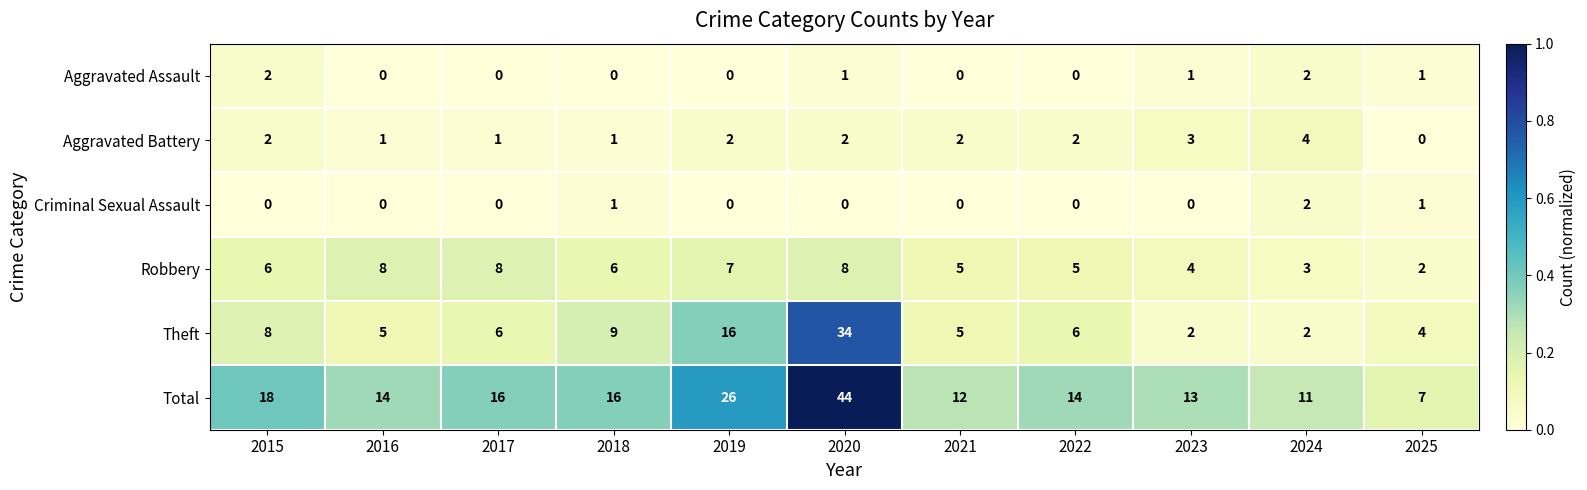

What value does the Total series have at 2016?

14